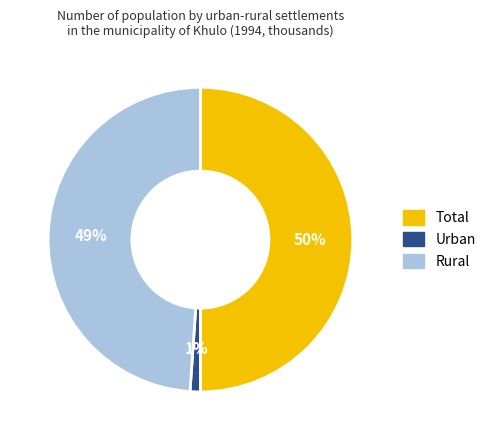

Count the number of slices in the pie.

3